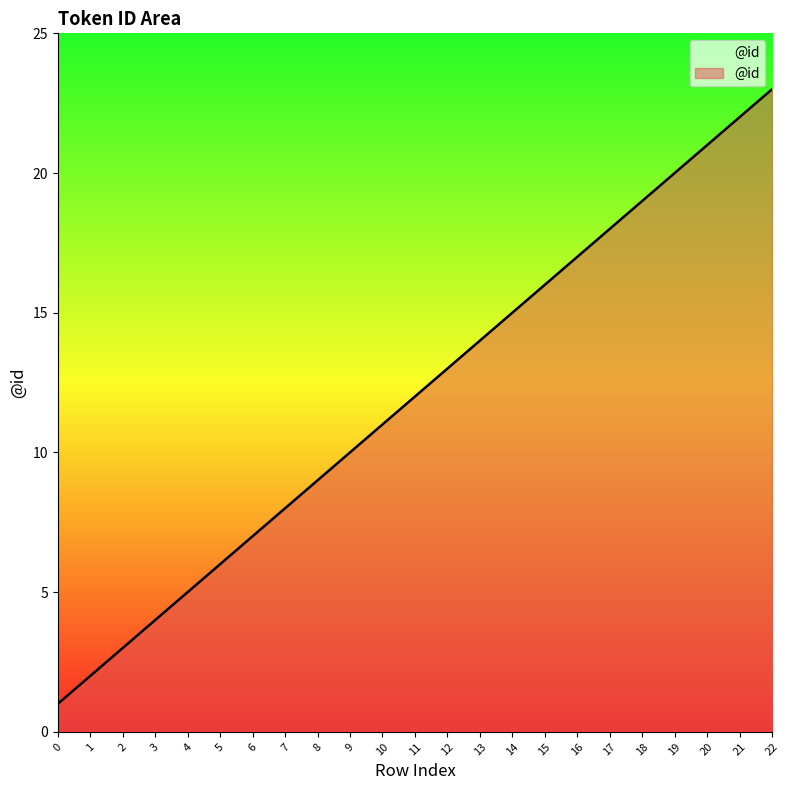

Does the chart have visible grid lines?

No